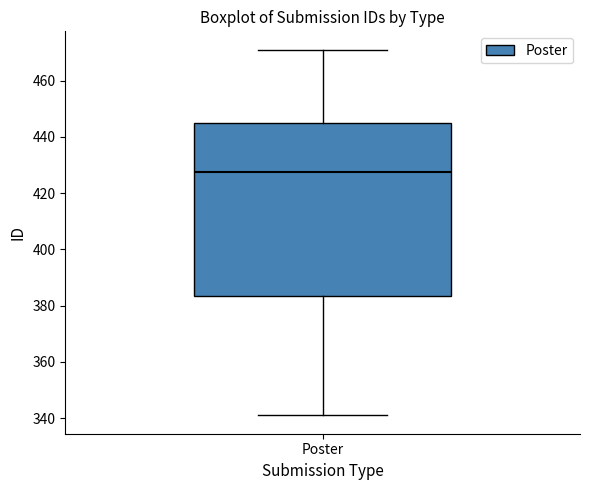

Transcribe this box plot: give where the median line is, the range the box spans, and where the two whiskers end, as read against the y-axis. The values are not printed on the chart, so give them approximately, as read against the axis.

median 428, box 384 to 444, whiskers 342 to 472